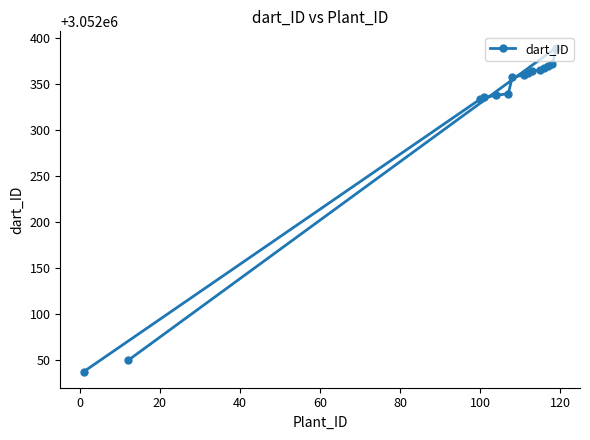

What is the average value?

3052316